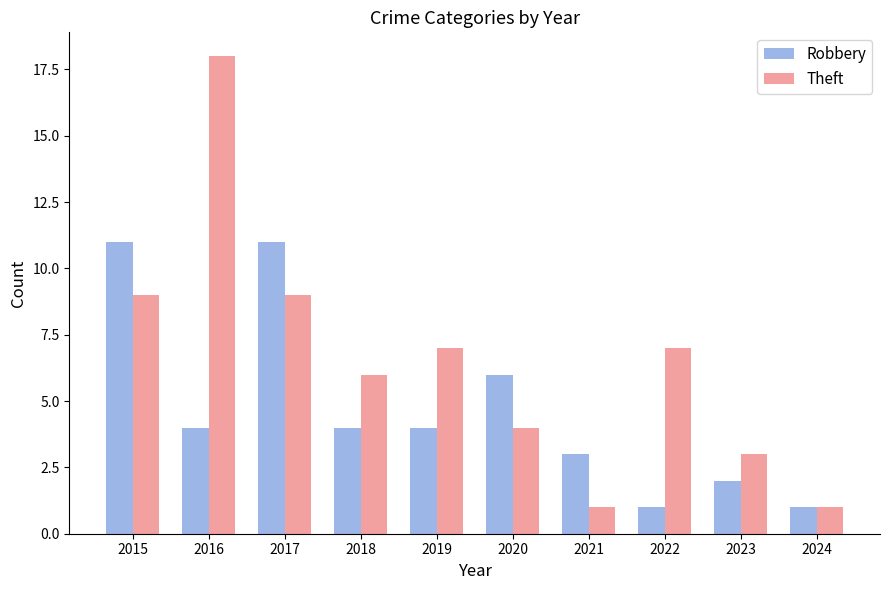

Is the value of Robbery at 2021 greater than the value of Theft at 2022?

No